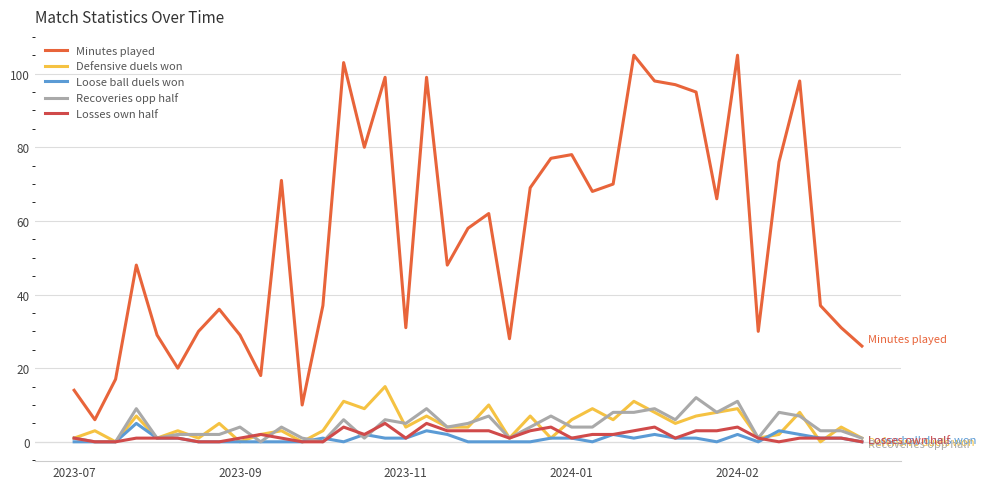

True or false: Losses own half and Minutes played intersect in this chart.

False